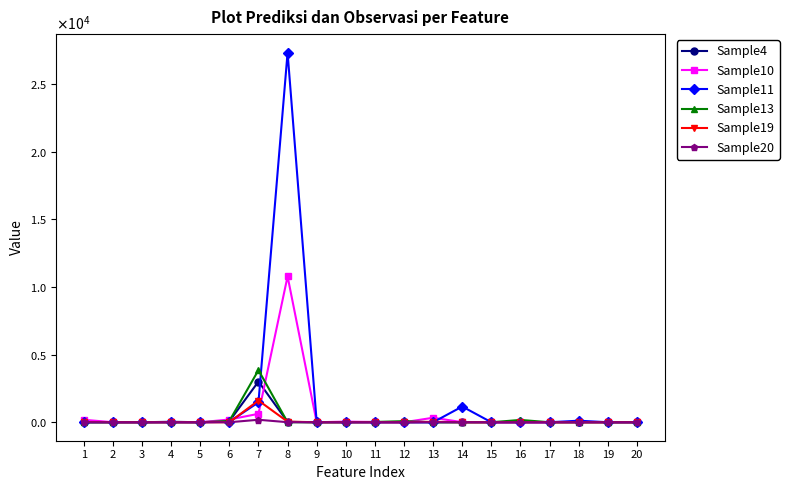

True or false: Sample20 and Sample10 cross at least once.

False